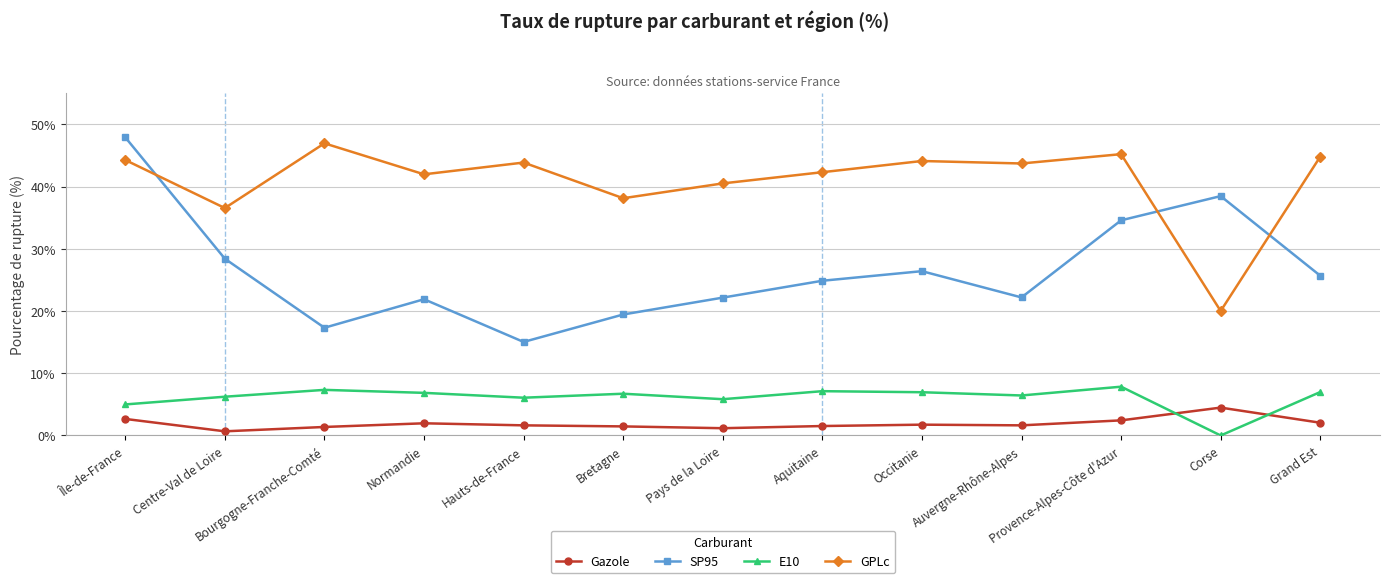

Where is the first local minimum for SP95?

Bourgogne-Franche-Comté